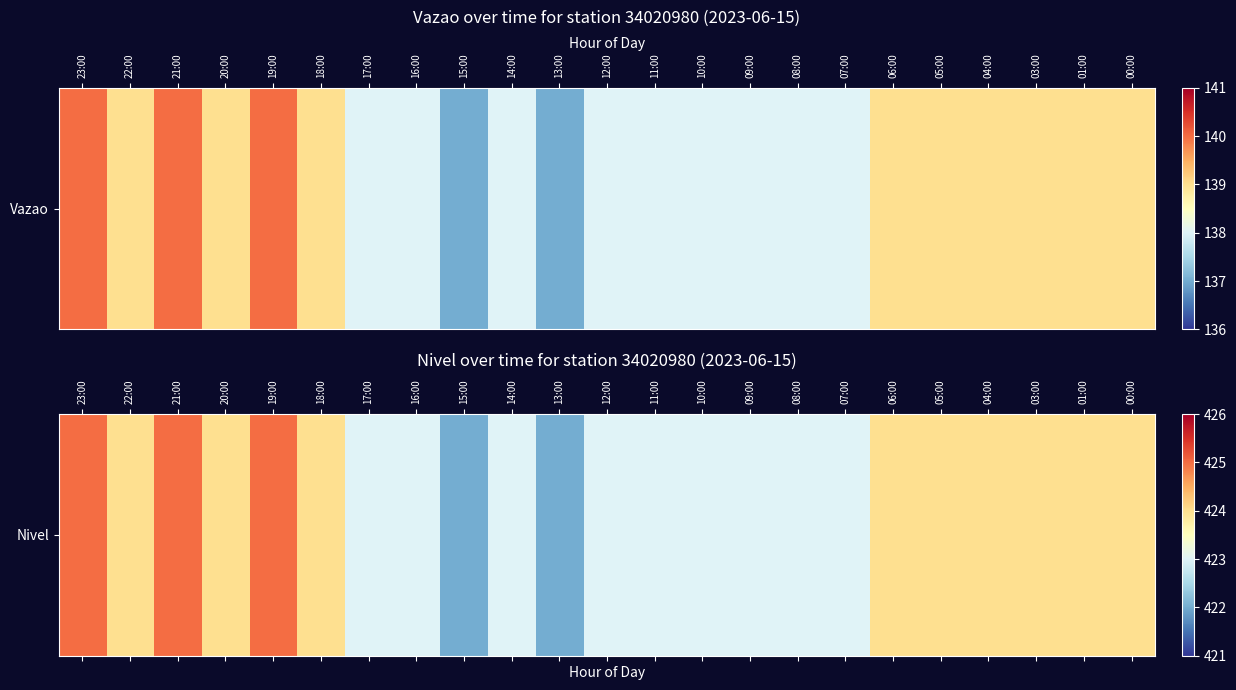

What is the minimum value shown in the chart?

422